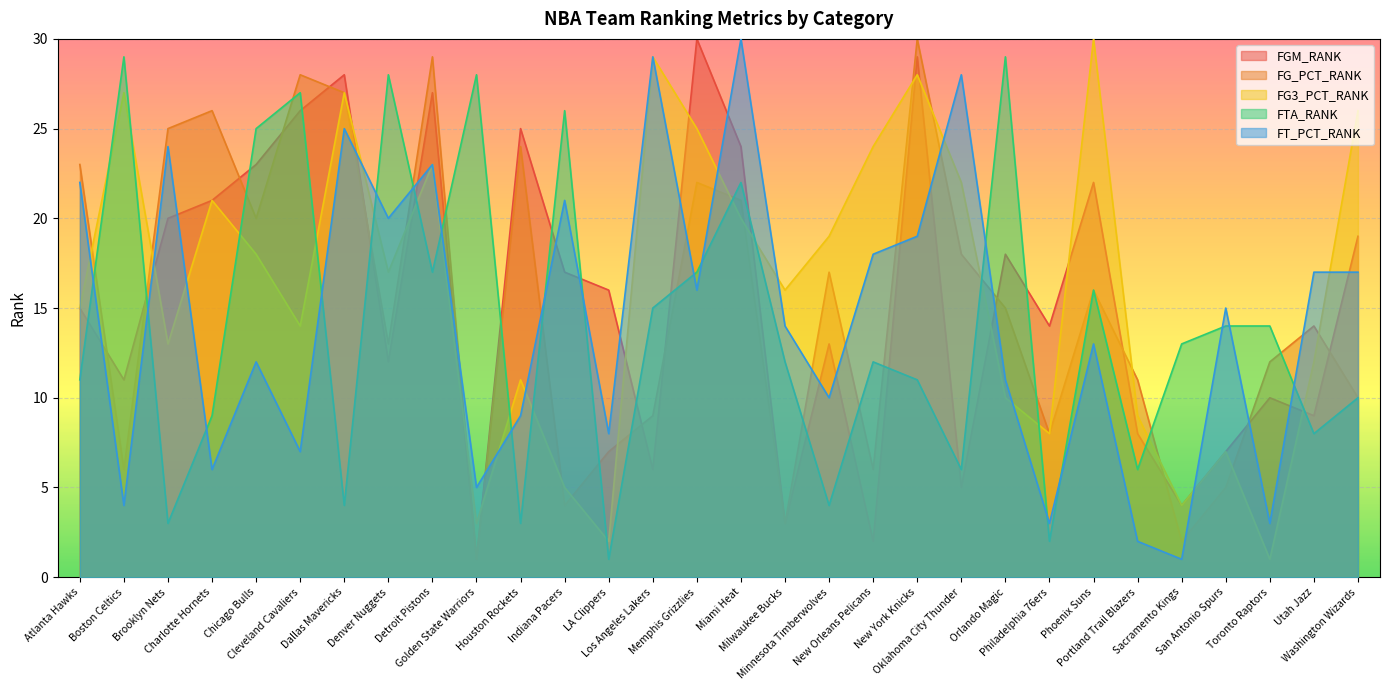

Rank the series at Toronto Raptors from highest to lowest value.

FTA_RANK, FG_PCT_RANK, FGM_RANK, FT_PCT_RANK, FG3_PCT_RANK